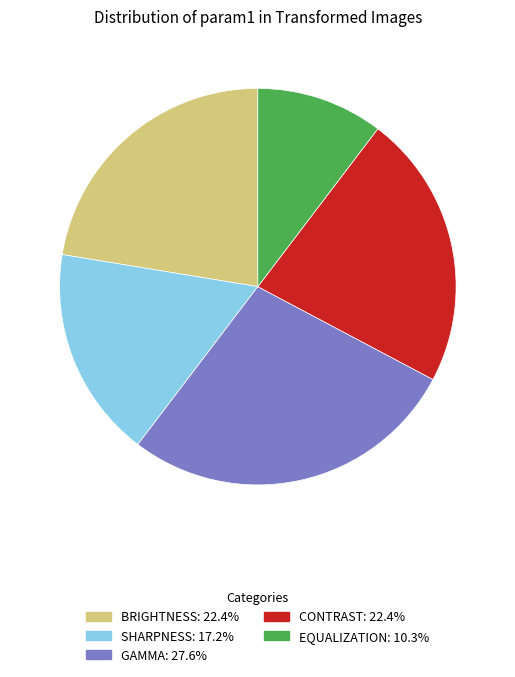

Is there a majority slice in this chart?

No